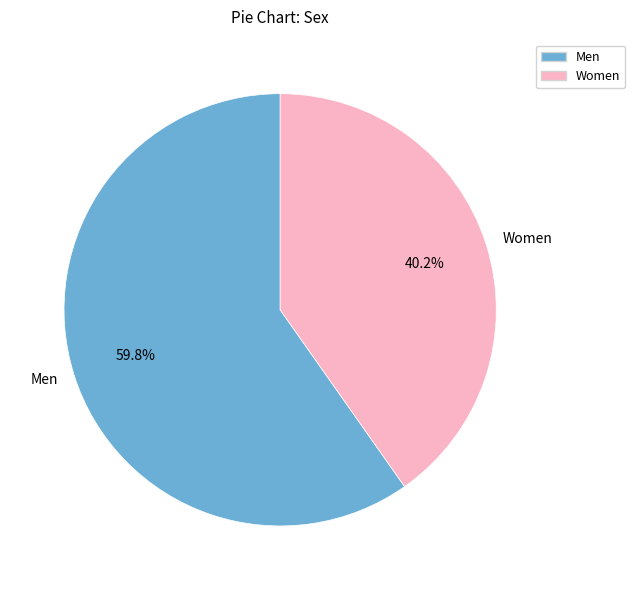

Rank the categories by value from lowest to highest.

Women, Men